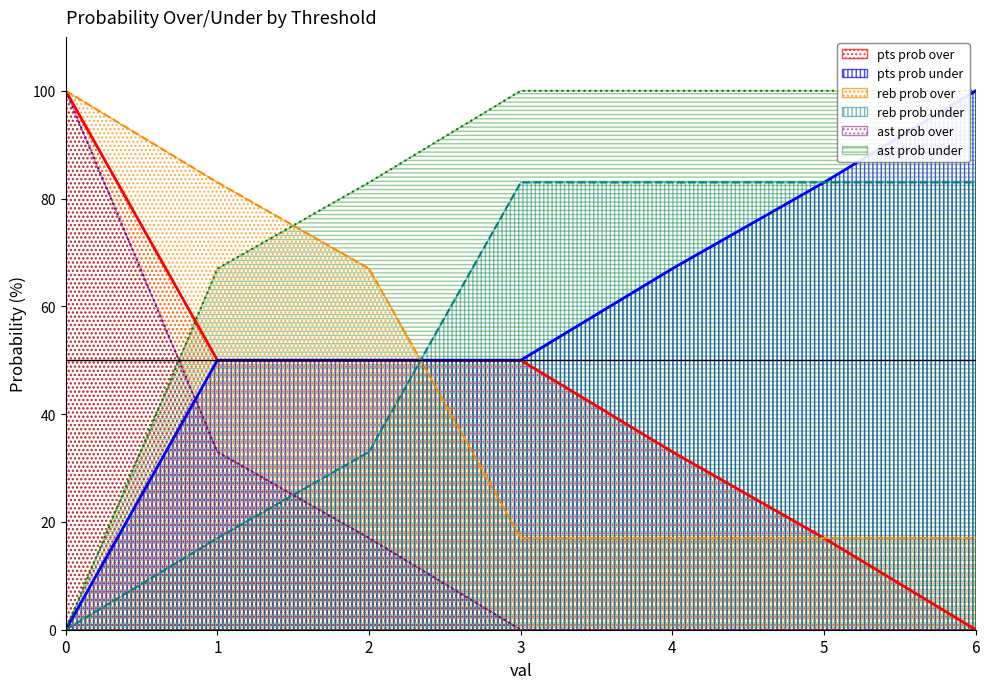

What is the highest value of the reb prob under series?

83